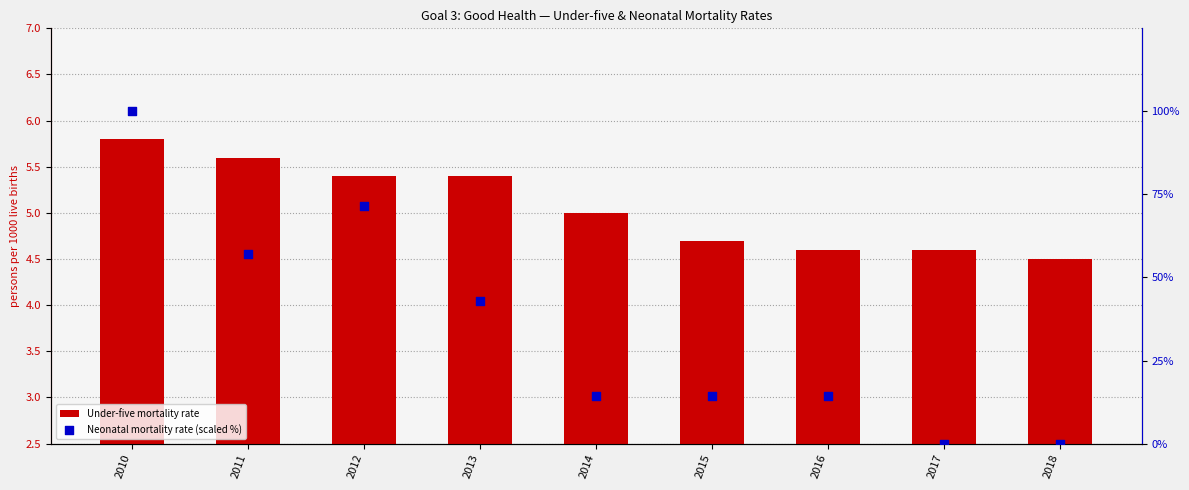

Which series contains the highest Y value?

Neonatal mortality rate (scaled %)